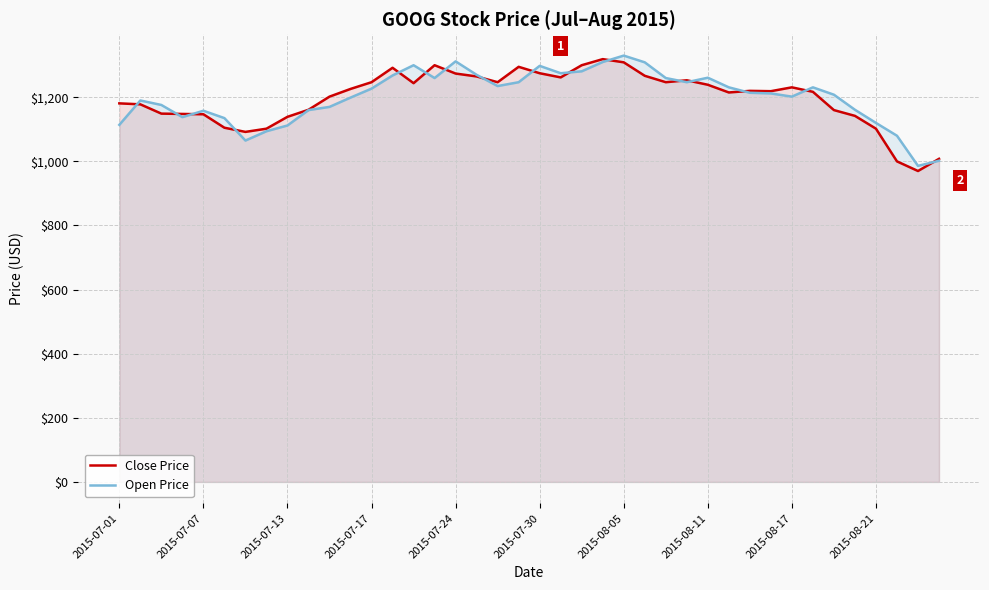

What is the sum of all Close Price values?

47949